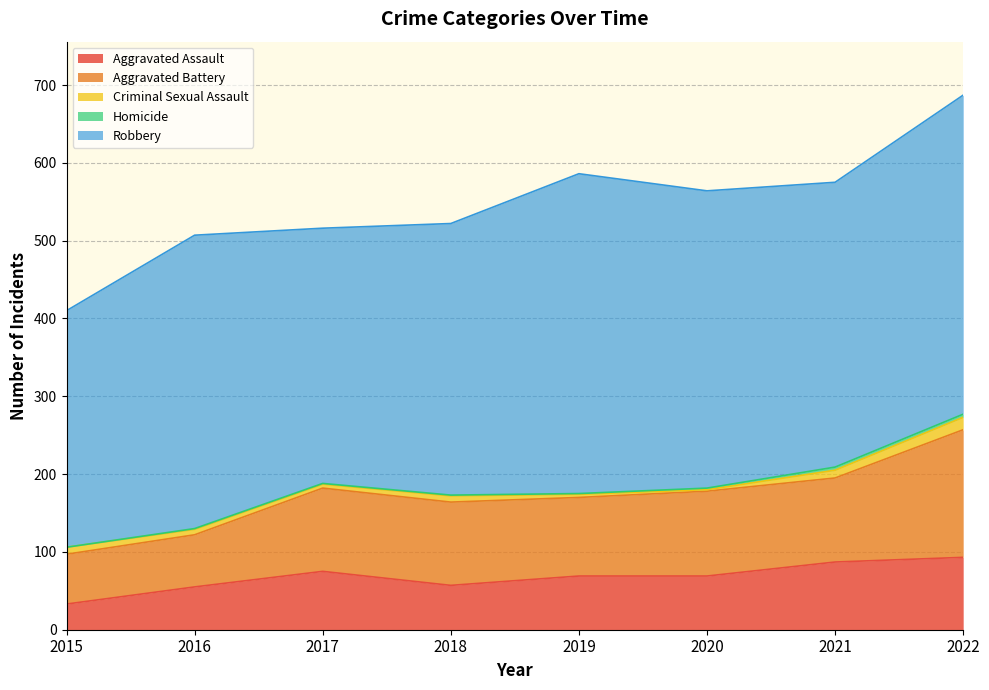

What is the difference between the highest and lowest values at 2017?

327